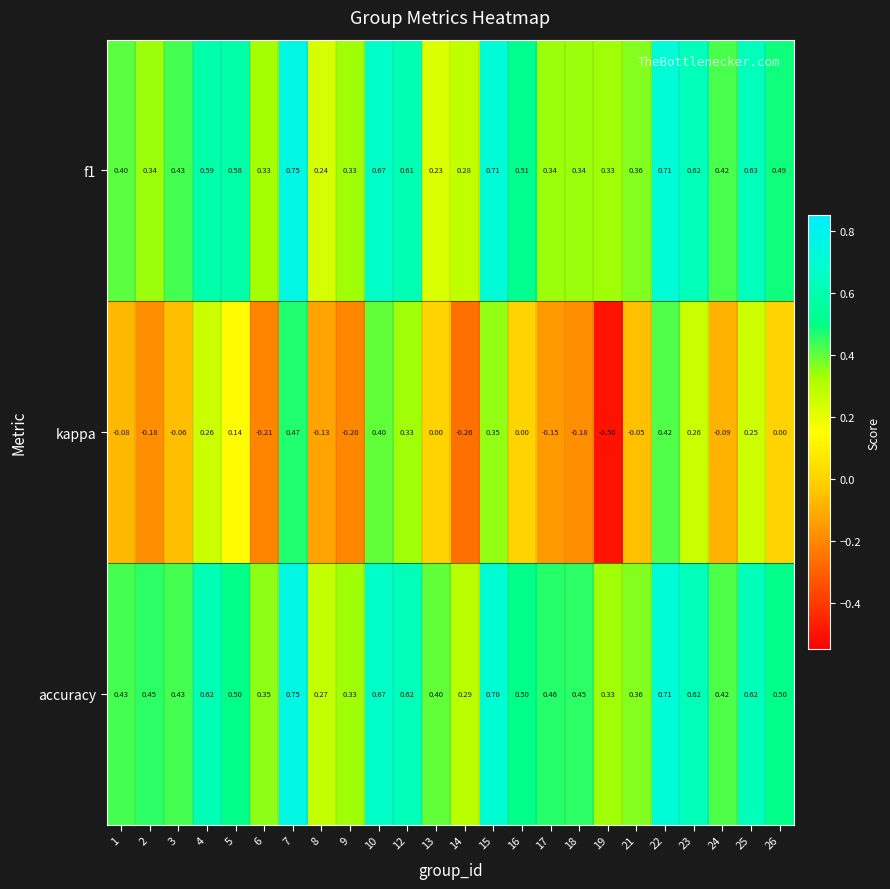

Count the number of categories in the chart.

24